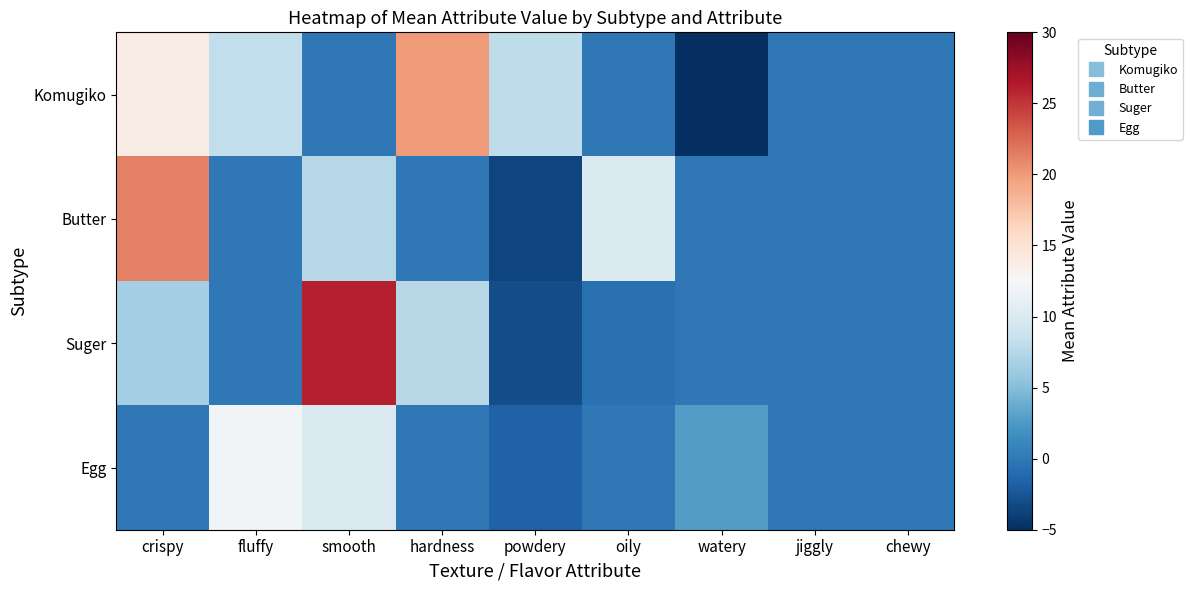

How many series are shown in this chart?

4